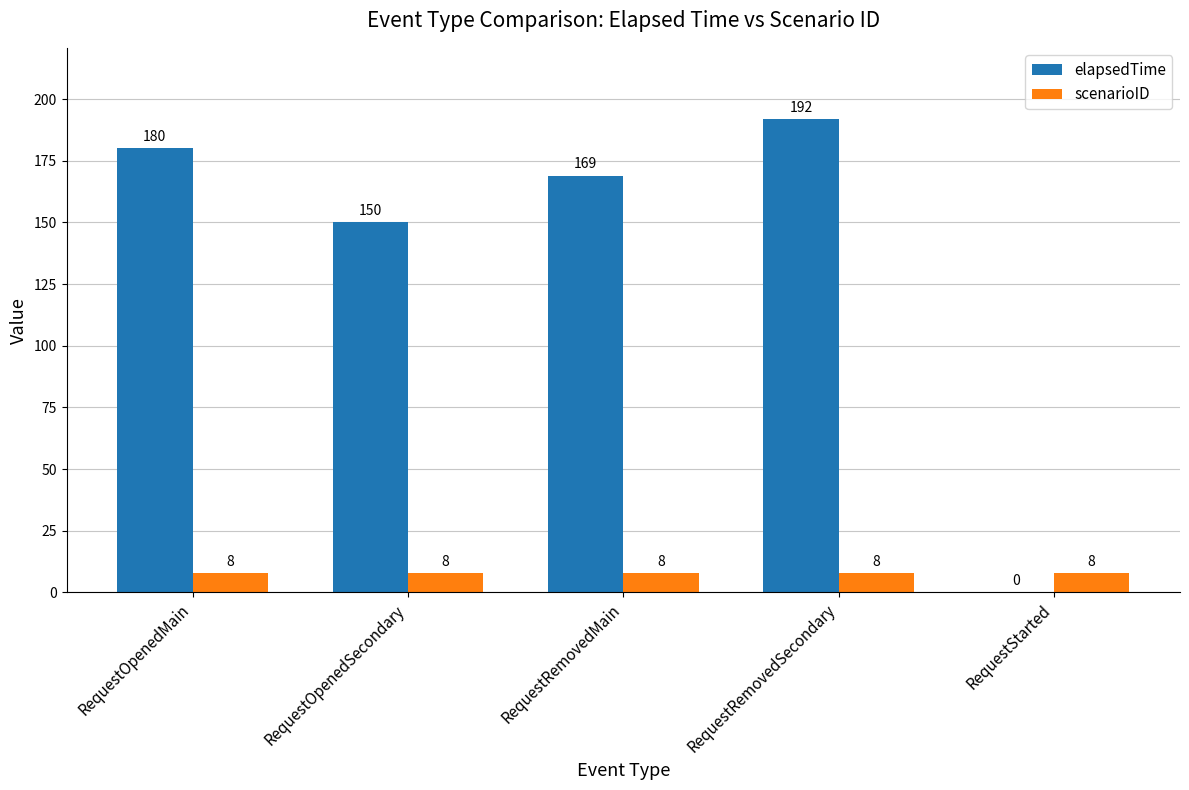

At which label does elapsedTime first exceed 169?

RequestOpenedMain